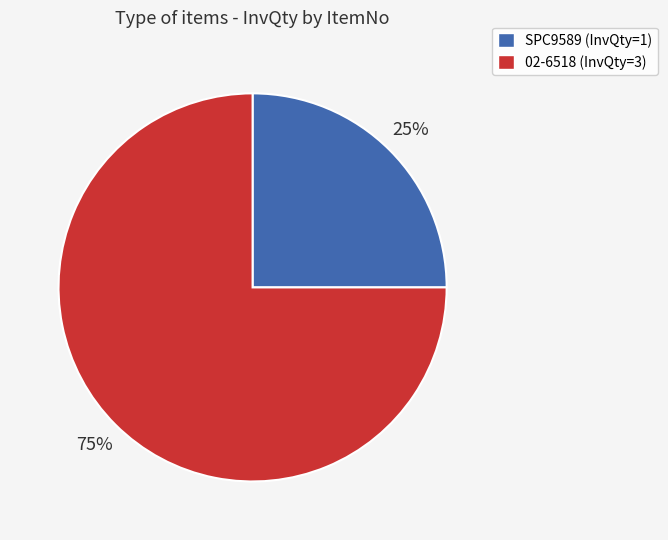

Do 02-6518 and SPC9589 together represent more than half of the pie?

Yes